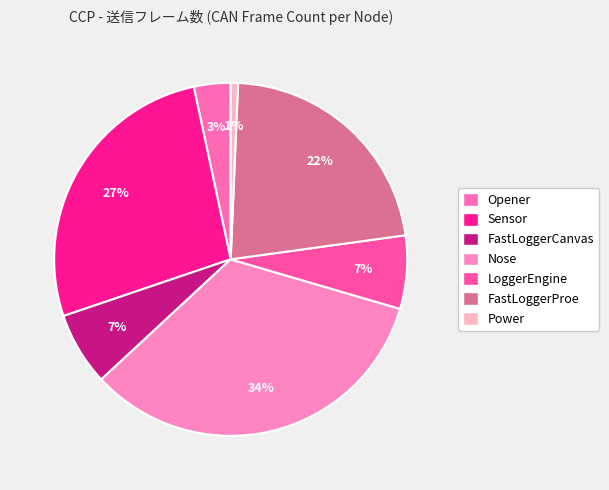

Combined, do Sensor and Power account for over 50%?

No